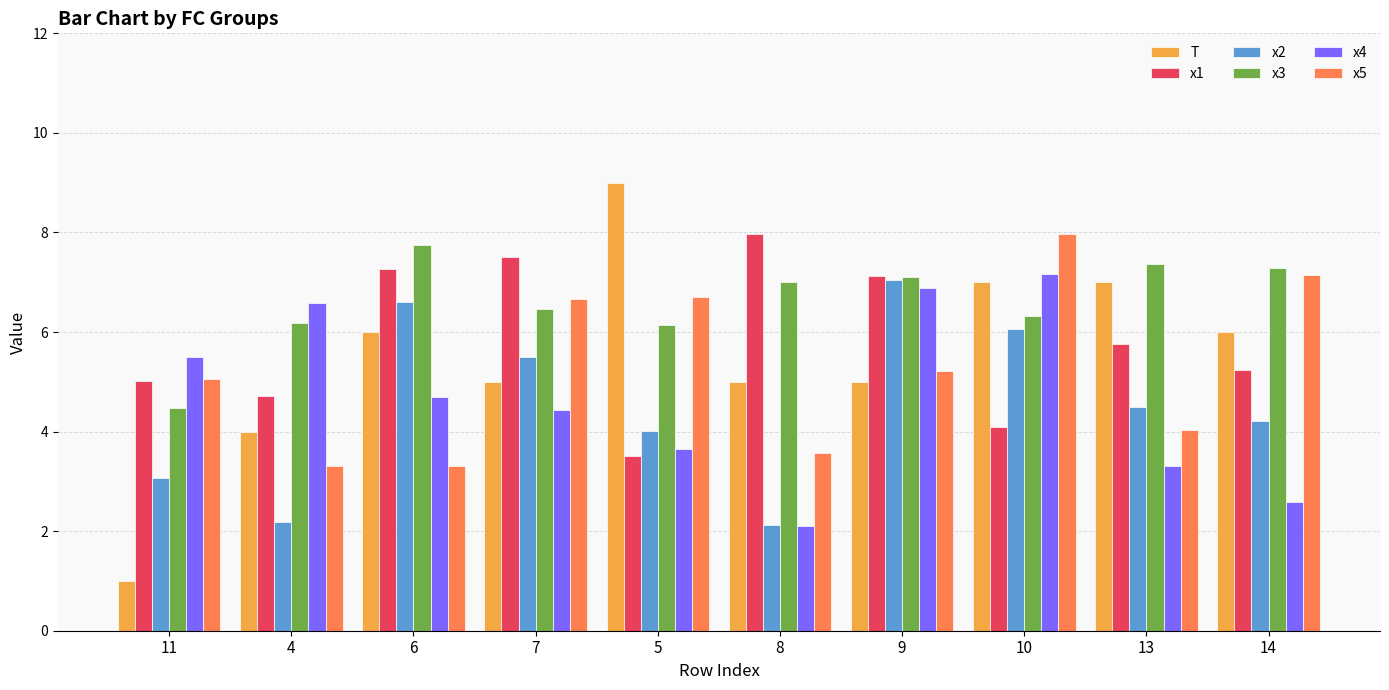

What is the label of the 8th bar from the left?

10